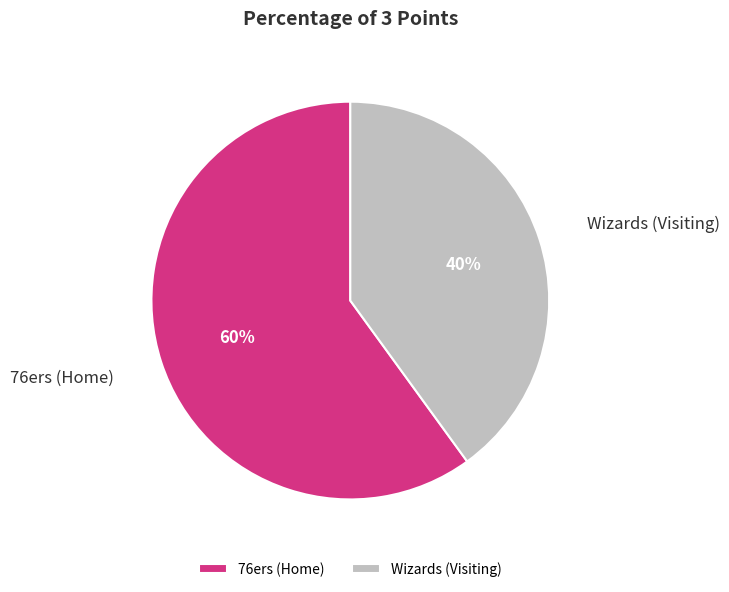

Is 76ers (Home) the majority of the pie?

Yes